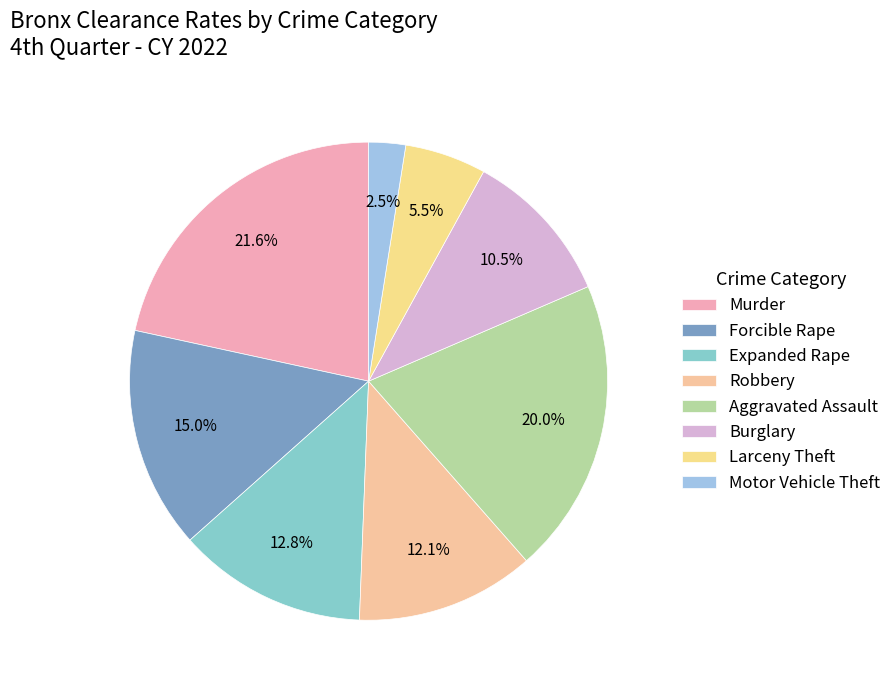

What portion of the pie excludes Aggravated Assault?

80.0%